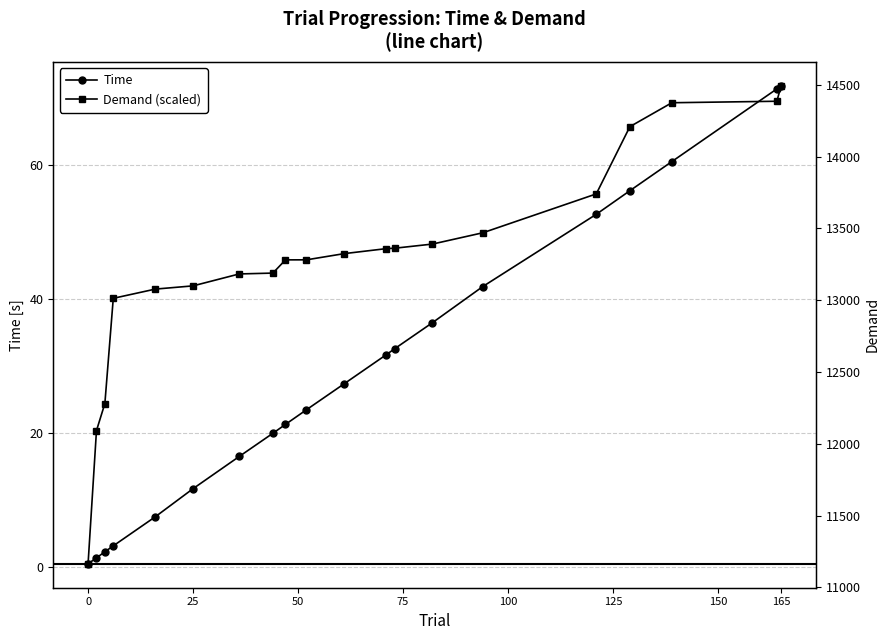

True or false: Demand (scaled) has more than 0 points higher than both neighbors.

False